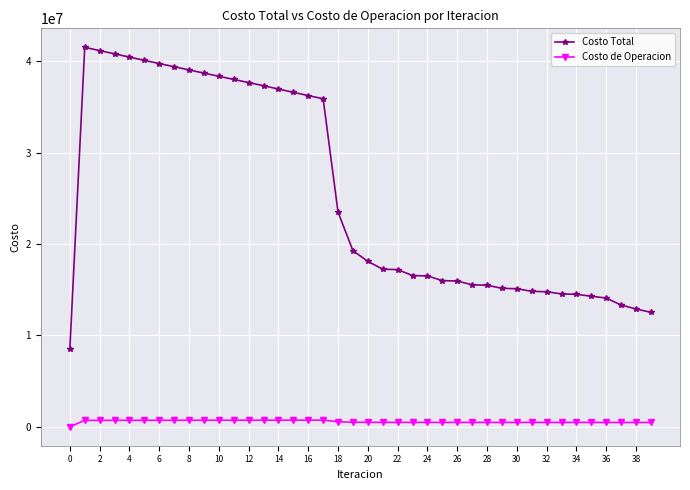

True or false: Costo Total and Costo de Operacion intersect in this chart.

False